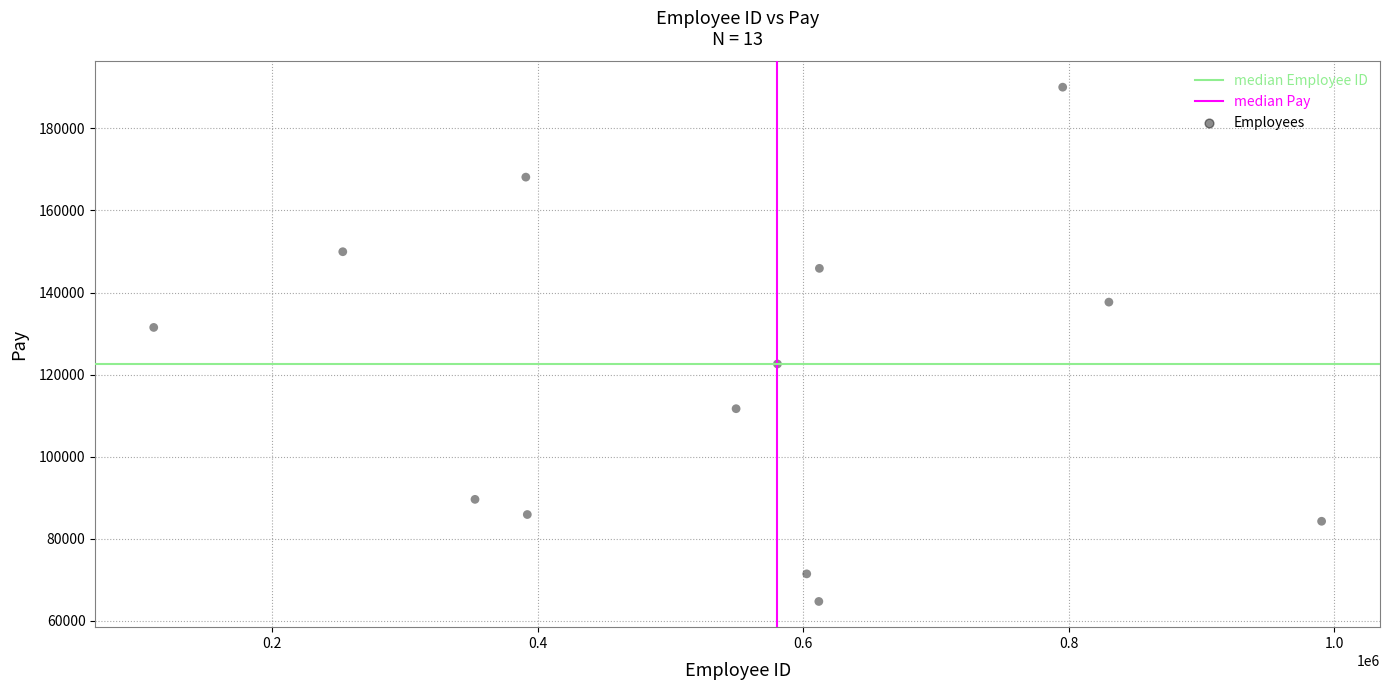

What is the range of Y values (max minus min)?

125267